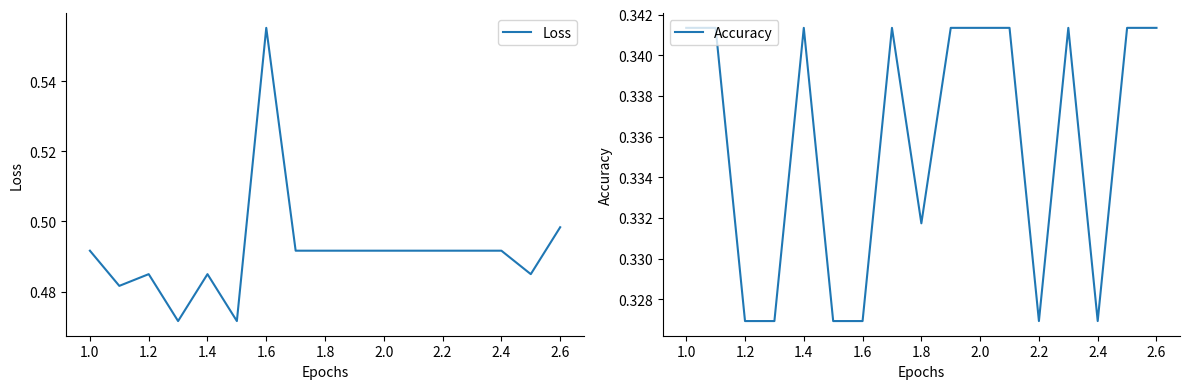

Is it true that Loss equals 0.2 at 2.6?

False